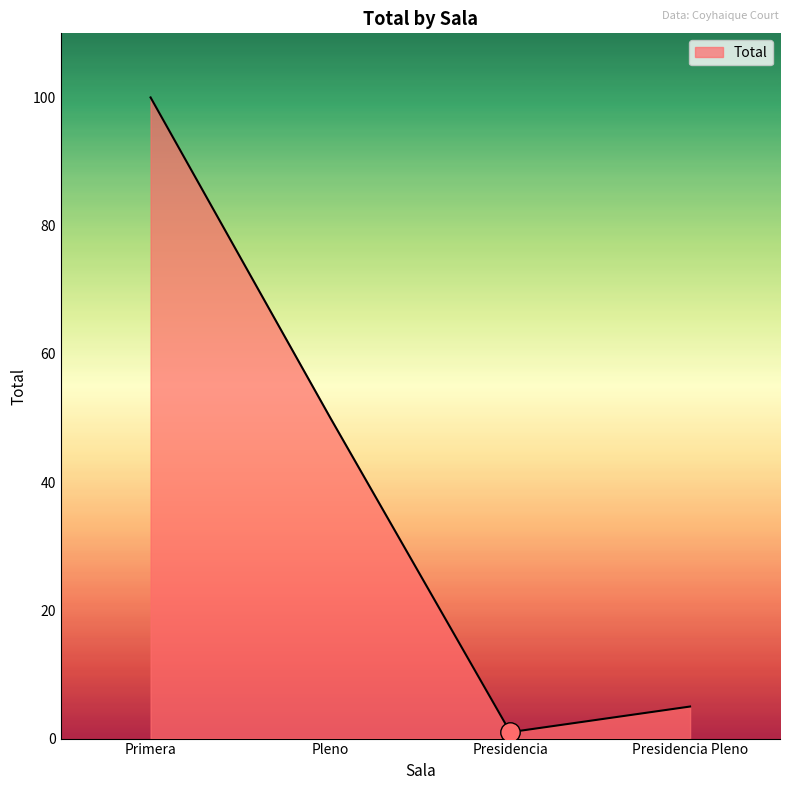

The chart shows a value of 100 at Primera. True or false?

True